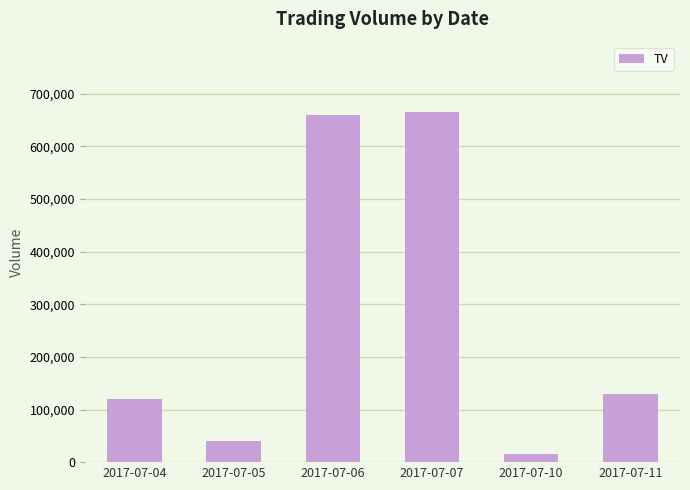

Which category has the lowest value across all series?

2017-07-10